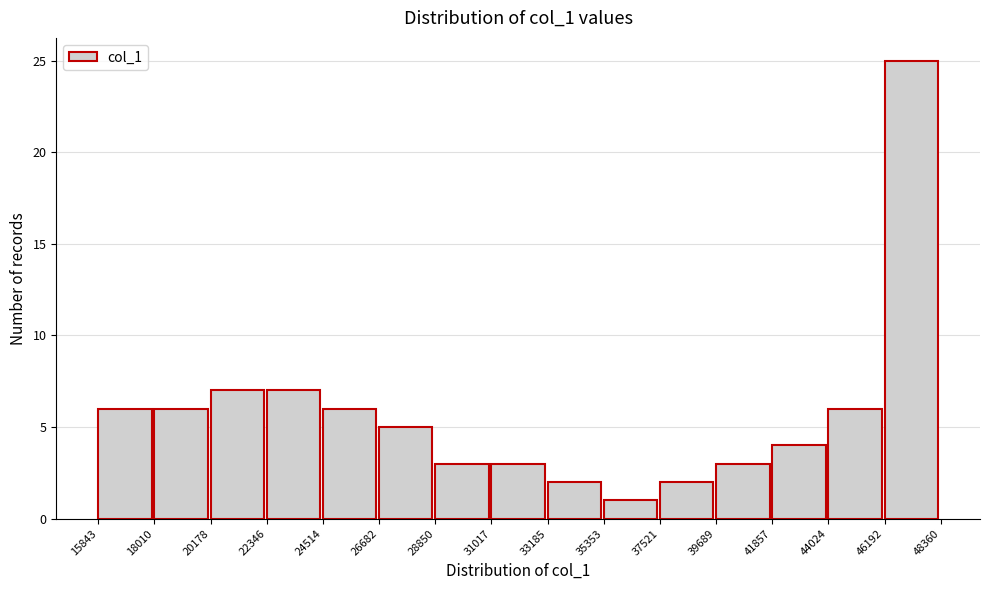

Reading left to right, list every bar in this chart as the range it spans on the x-axis followed by its height. The values are not printed on the chart, so give them approximately, as read against the axis.

15843 to 18010: 6
18010 to 20178: 6
20178 to 22346: 7
22346 to 24514: 7
24514 to 26682: 6
26682 to 28850: 5
28850 to 31017: 3
31017 to 33185: 3
33185 to 35353: 2
35353 to 37521: 1
37521 to 39689: 2
39689 to 41857: 3
41857 to 44024: 4
44024 to 46192: 6
46192 to 48360: 25